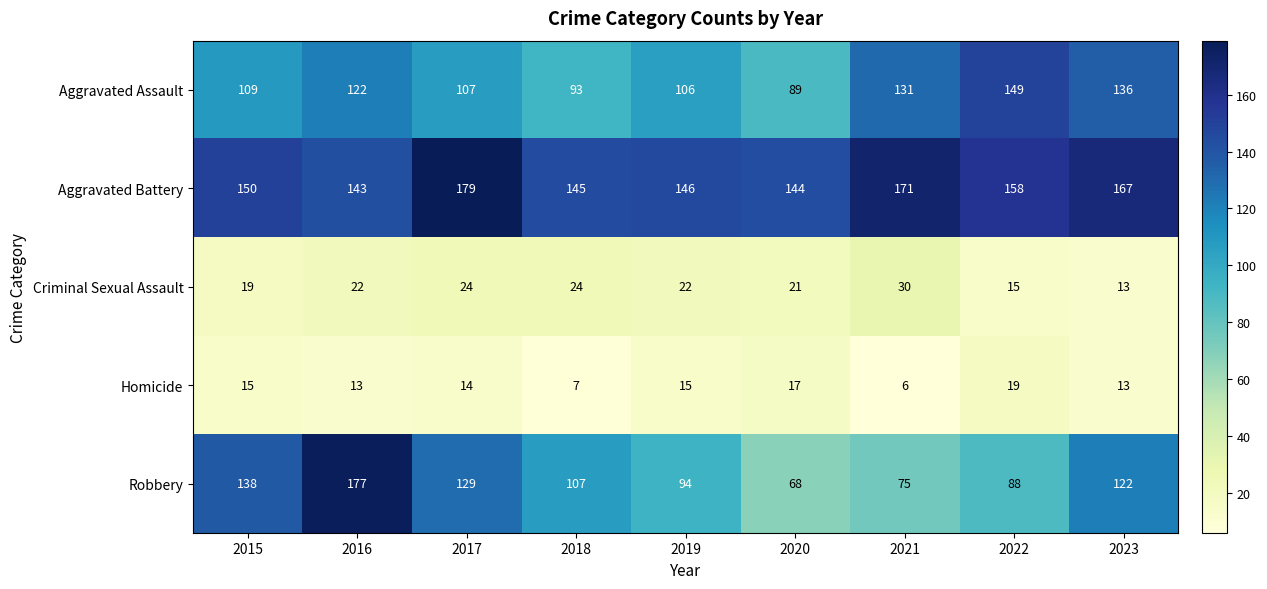

True or false: Criminal Sexual Assault has a value of 15 at 2022.

True